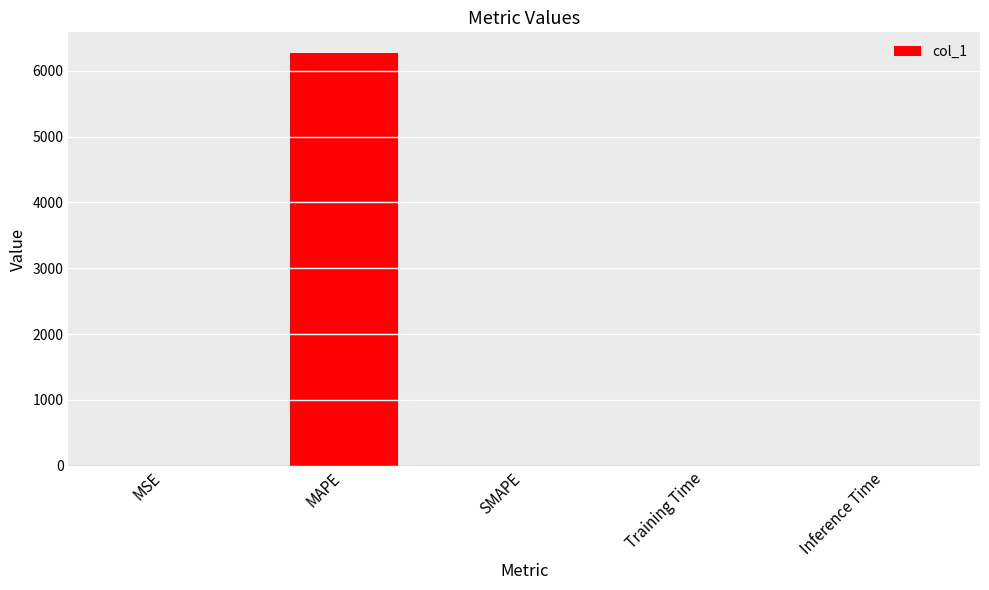

What is the sum of all values?

6271.9